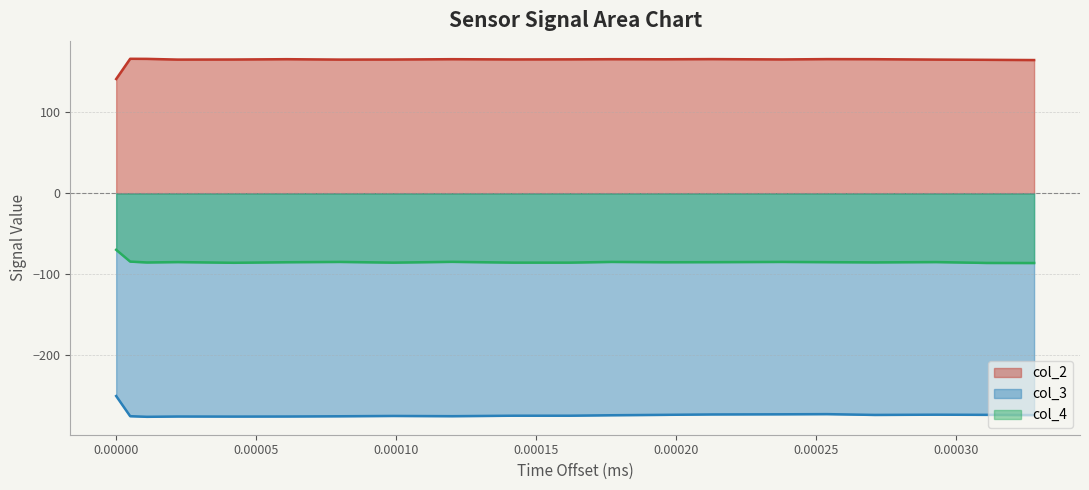

True or false: col_4_values and col_3_values intersect in this chart.

False